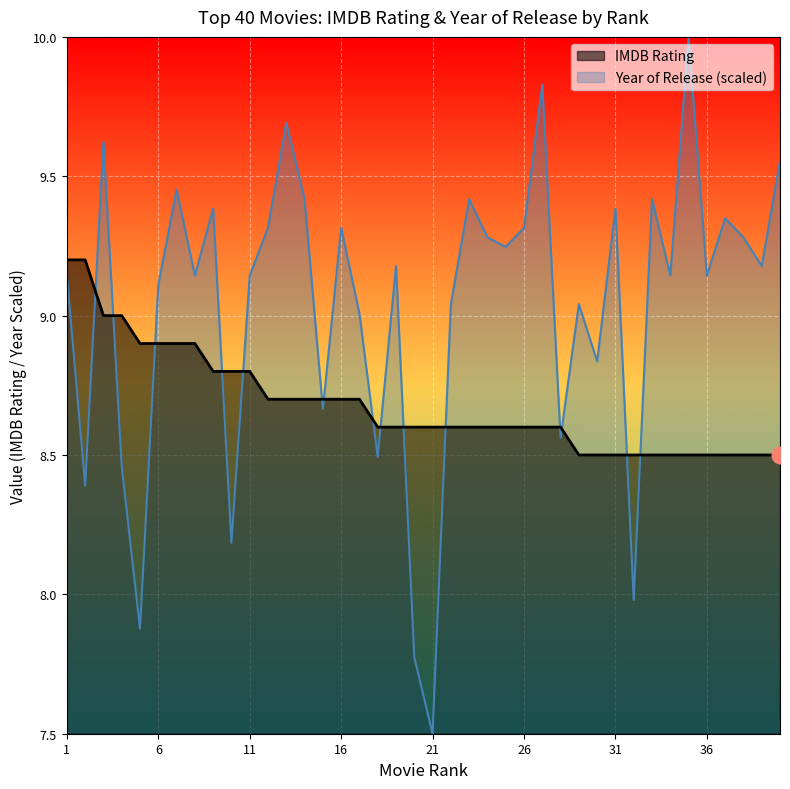

Which has a higher value, 30 or 37?

30